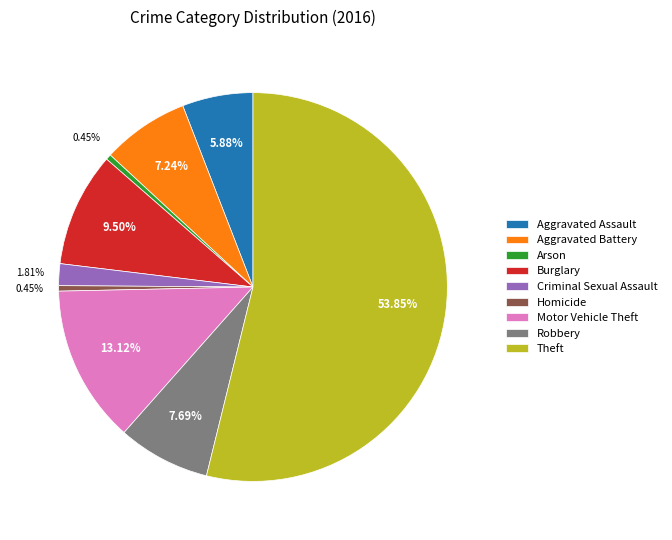

Which slice is the largest?

Theft